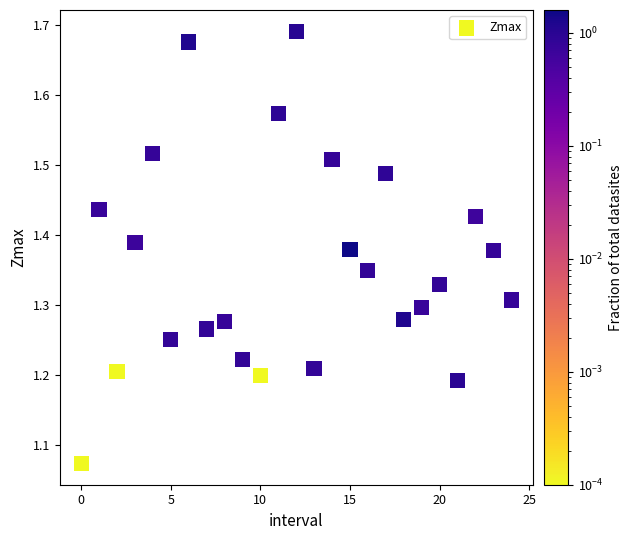

What is the range of Y values (max minus min)?

0.6